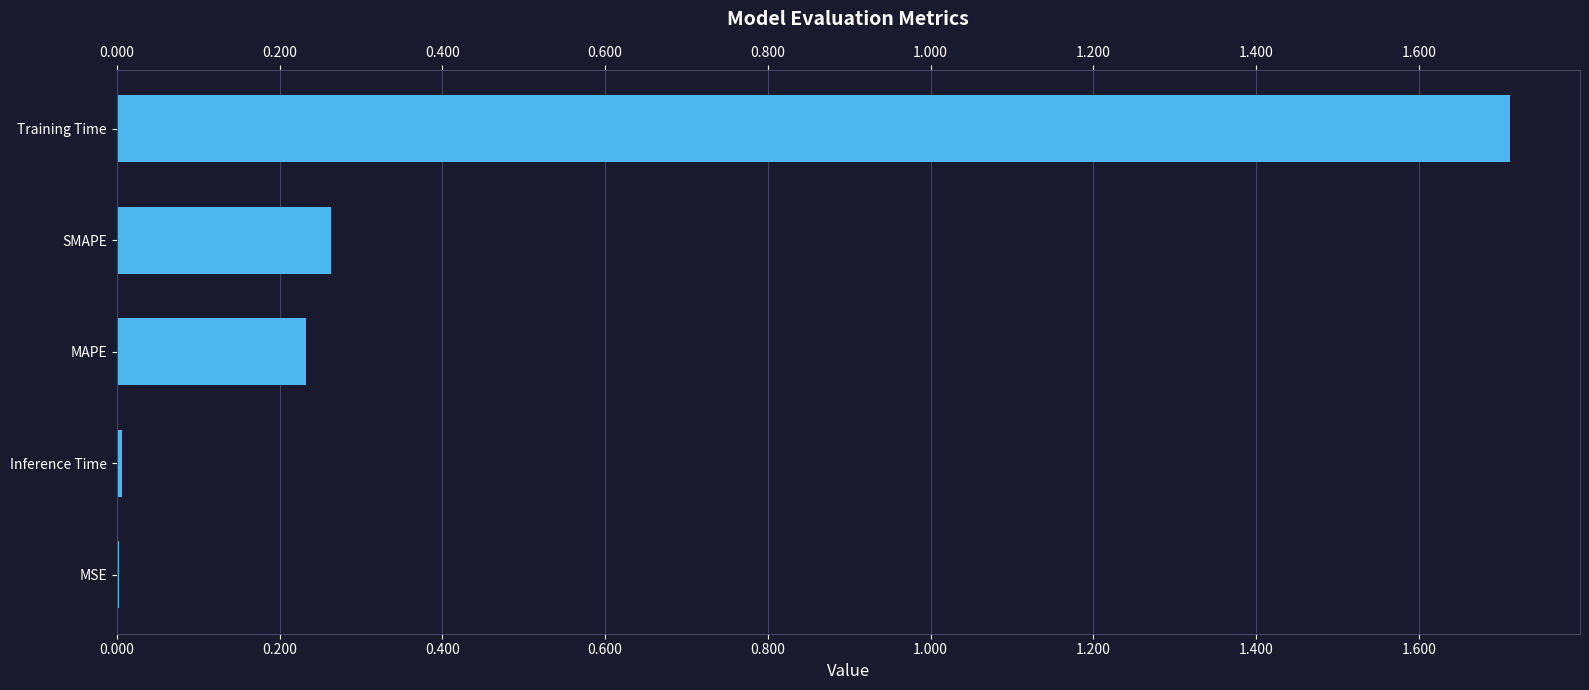

What is the sum of all values?

2.2